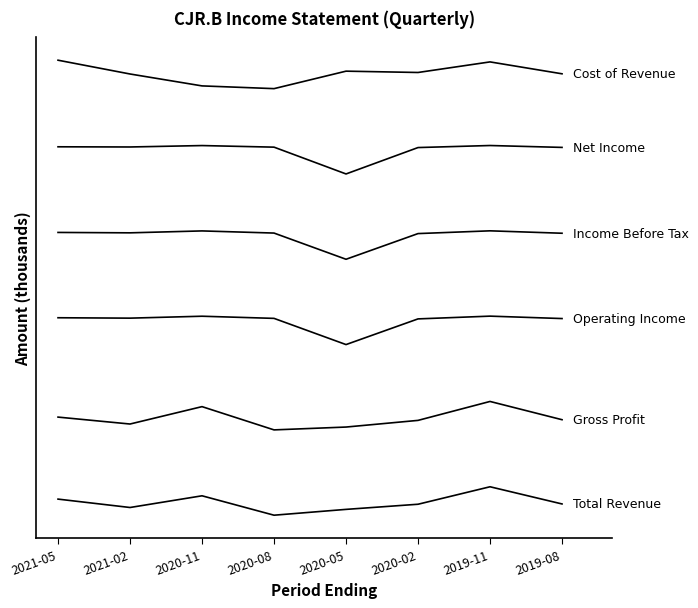

True or false: Operating Income has a value of 890495.9 at 2019-11.

False